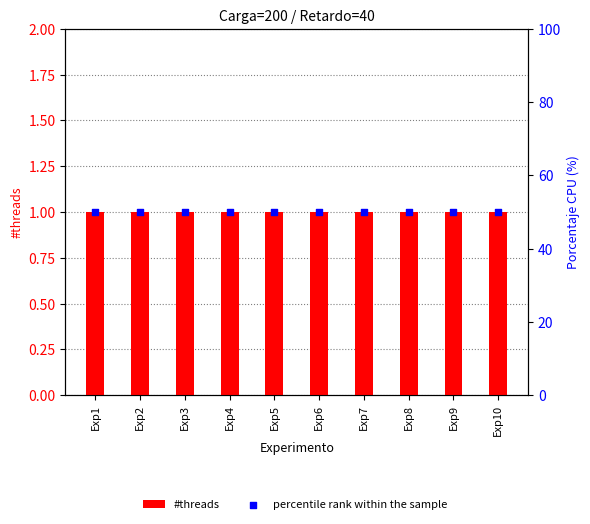

Which series reaches the maximum Y coordinate?

percentile rank within the sample